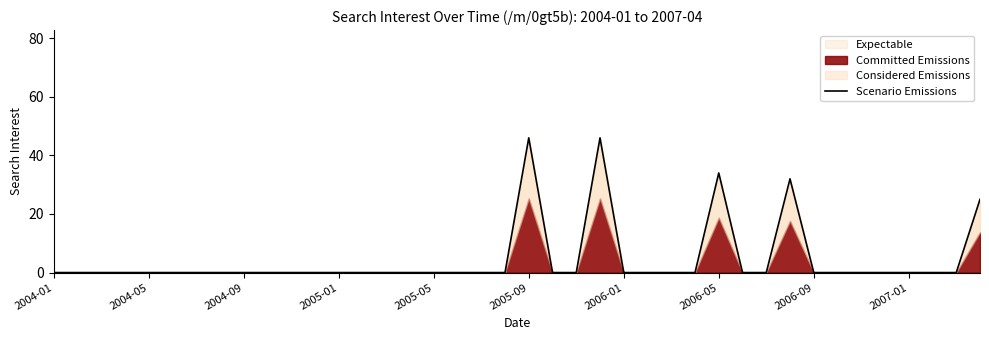

How many data points are above 0?

5